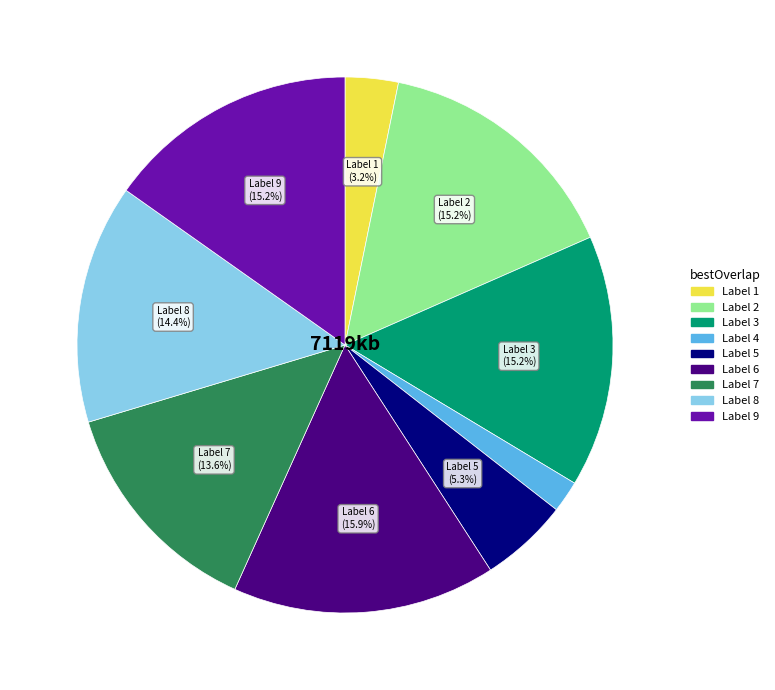

What is the ratio of the value at Label 7 to the value at Label 9?

0.9